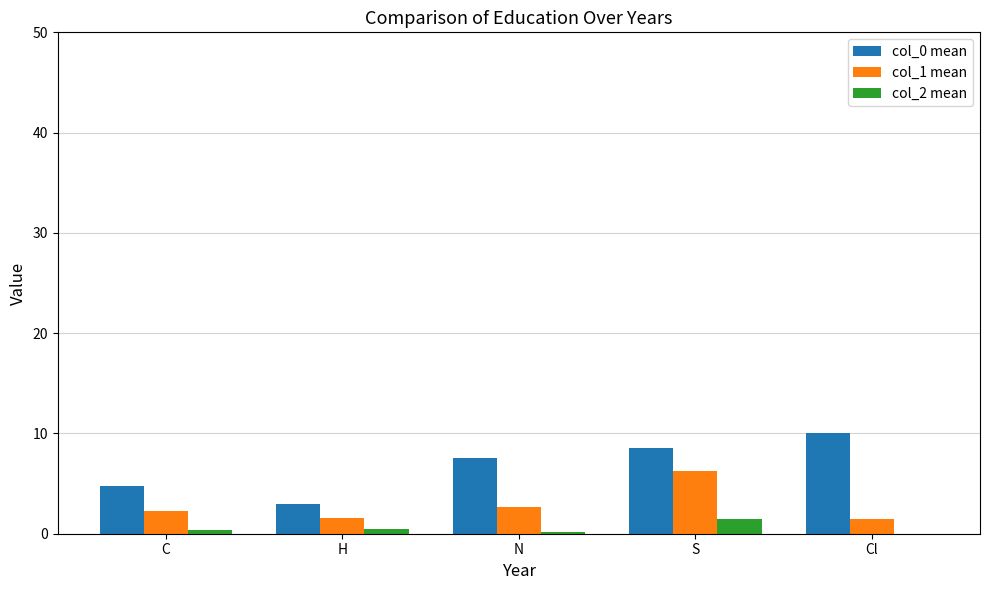

Which category has the highest value across all series?

Cl